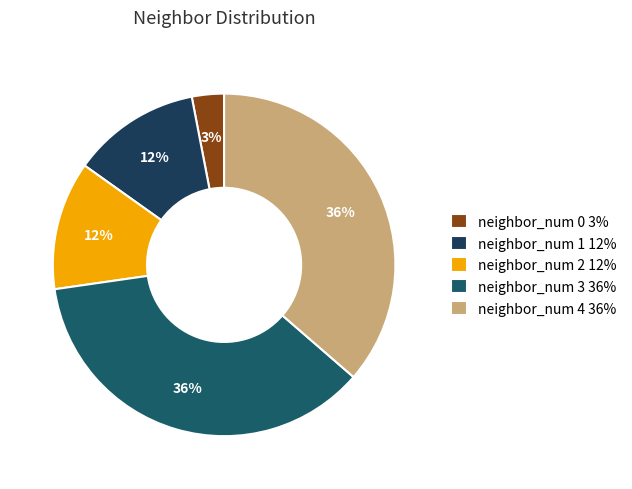

To the nearest percent, what is the combined percentage of neighbor_num 1 and neighbor_num 0?

15%